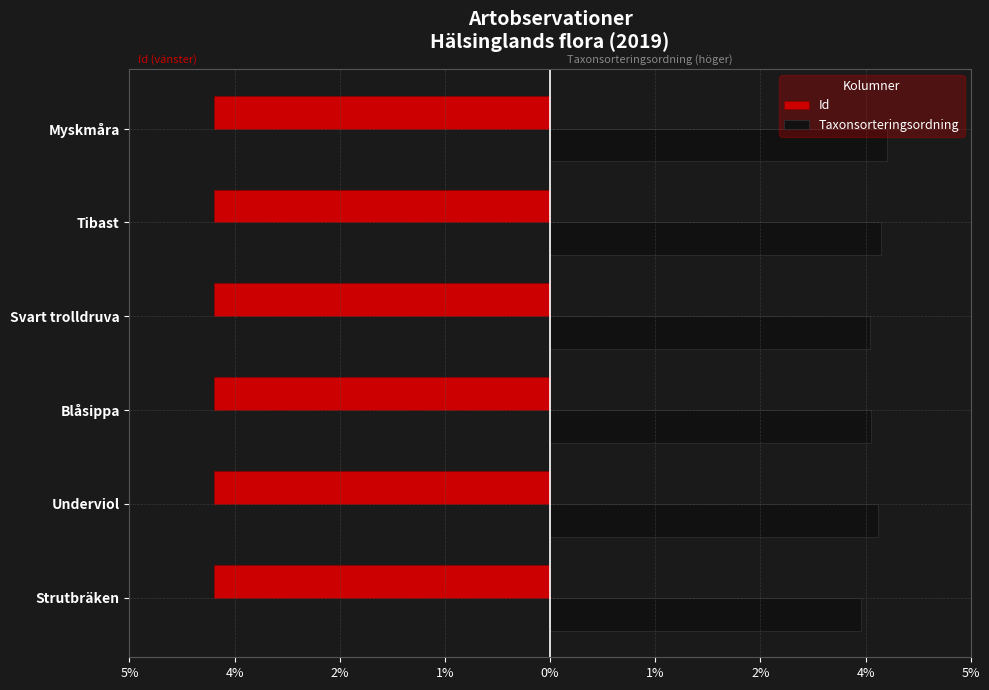

Which series has the largest total across all categories?

Taxonsorteringsordning